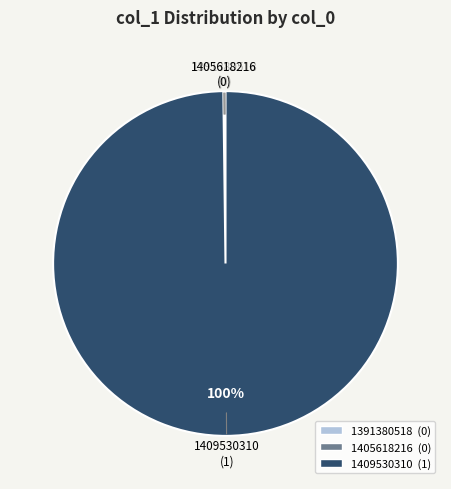

To the nearest percent, what is the average slice percentage?

33%